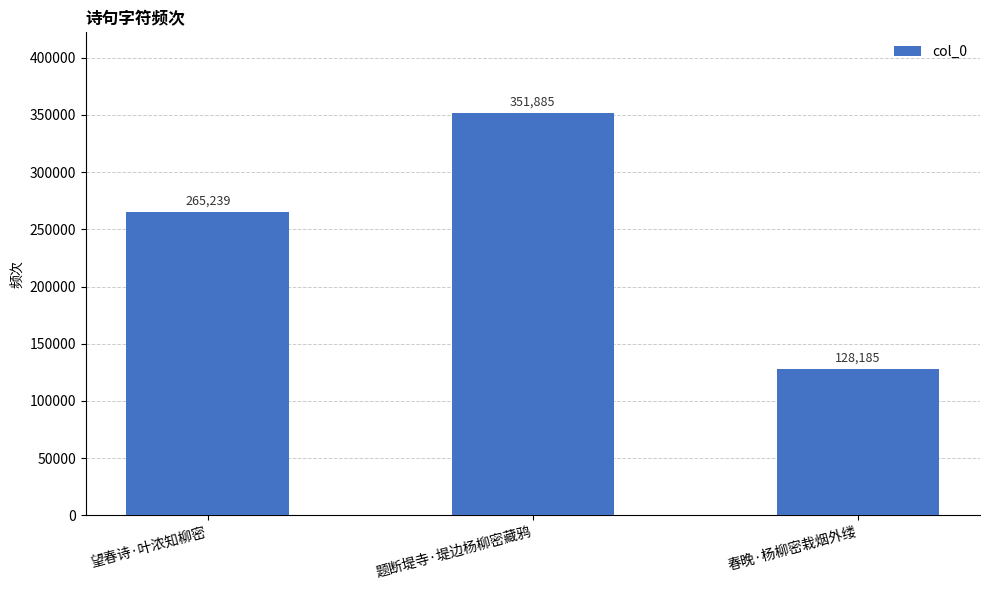

Which has a higher value, 春晚·杨柳密栽烟外缕 or 望春诗·叶浓知柳密?

望春诗·叶浓知柳密